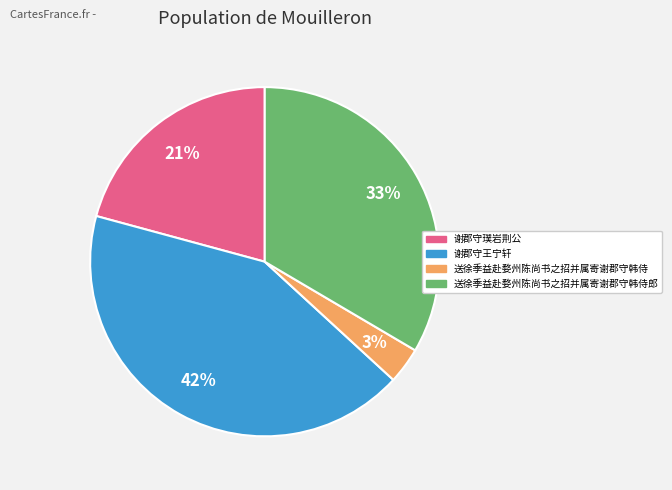

To the nearest percent, what is the difference between the largest and smallest slice percentages?

39%